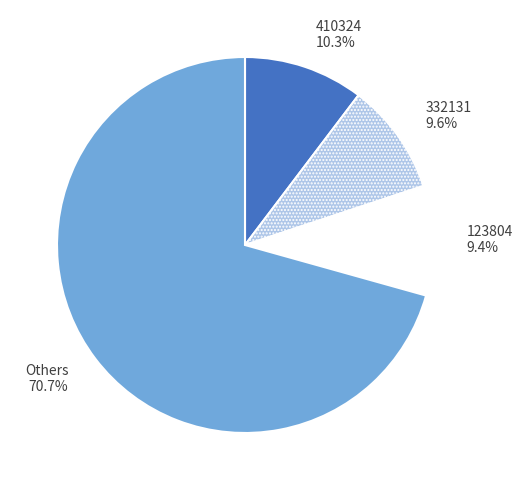

Which category accounts for the majority?

Others